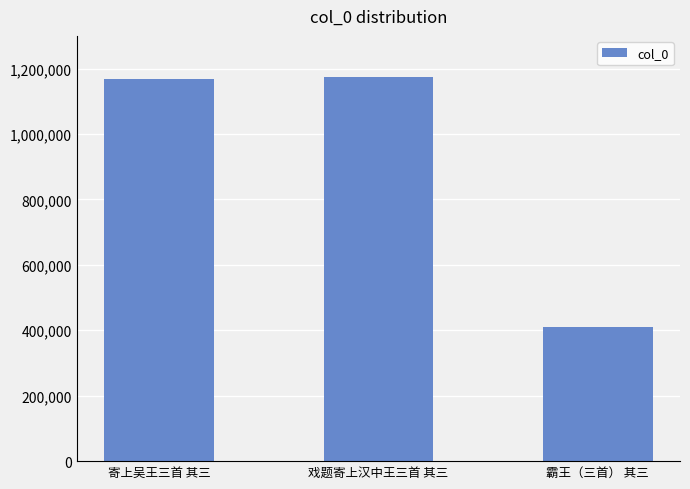

What is the smallest value displayed?

411241